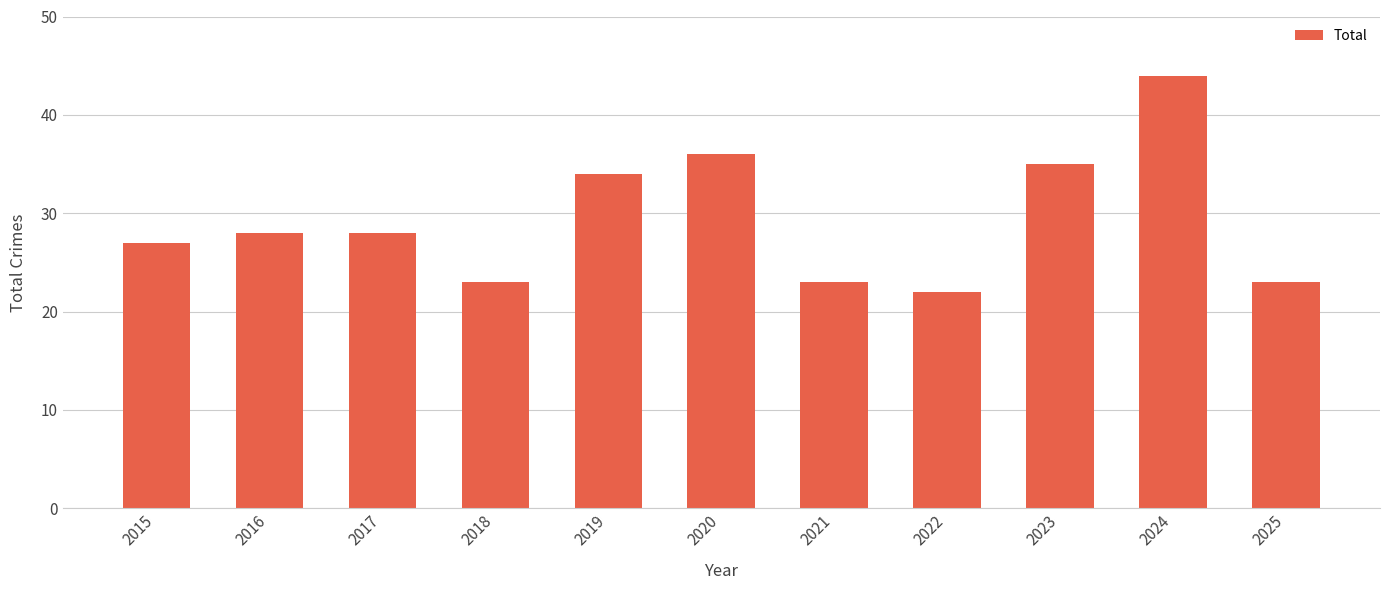

The chart shows a value of 23 at 2025. True or false?

True